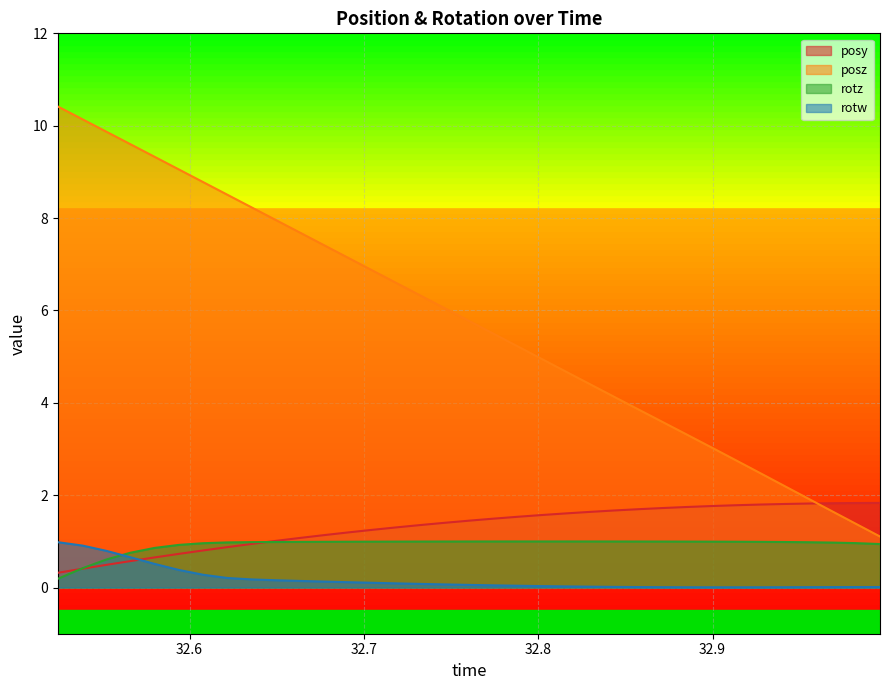

Which series changed the most between 32.71875 and 32.81573?

posz